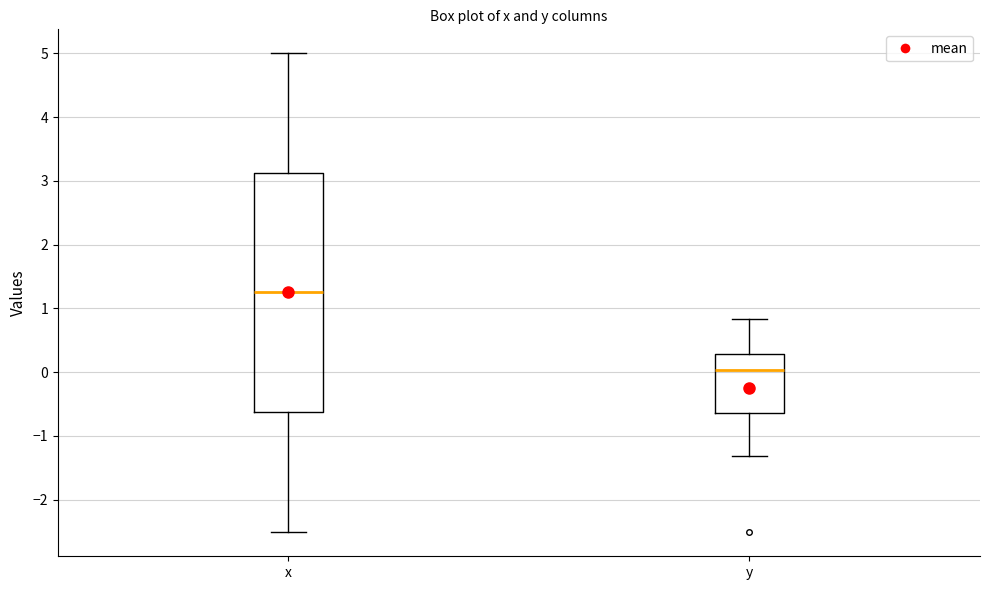

Reading left to right, read every box against the y-axis: the position of its median line, the range the box covers, and the ends of its whiskers. The values are not printed on the chart, so give them approximately, as read against the axis.

x: median 1.3, box -0.6 to 3.1, whiskers -2.5 to 5.0
y: median 0.0, box -0.6 to 0.3, whiskers -1.3 to 0.8